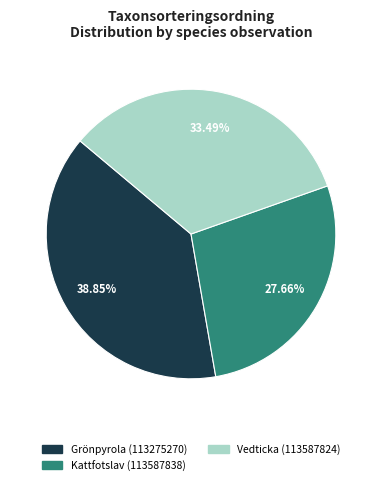

How many slices are in this pie chart?

3